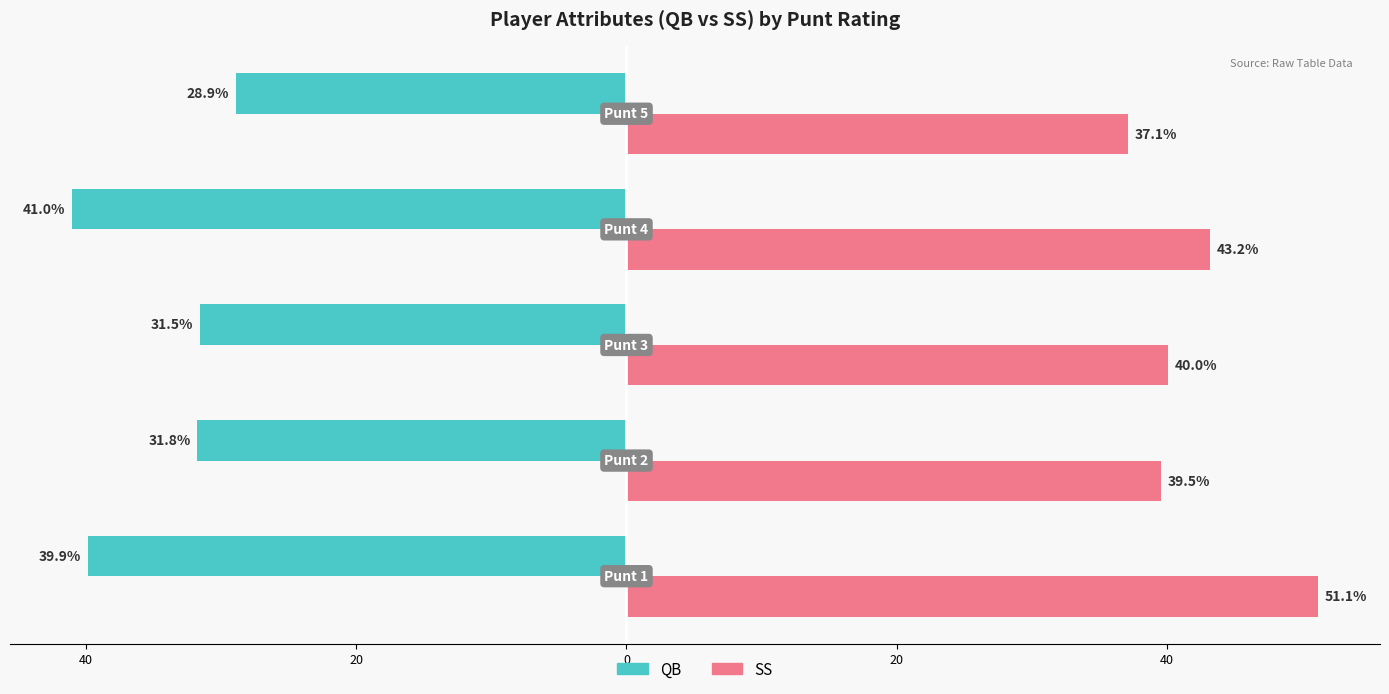

What is the maximum value for SS?

51.1